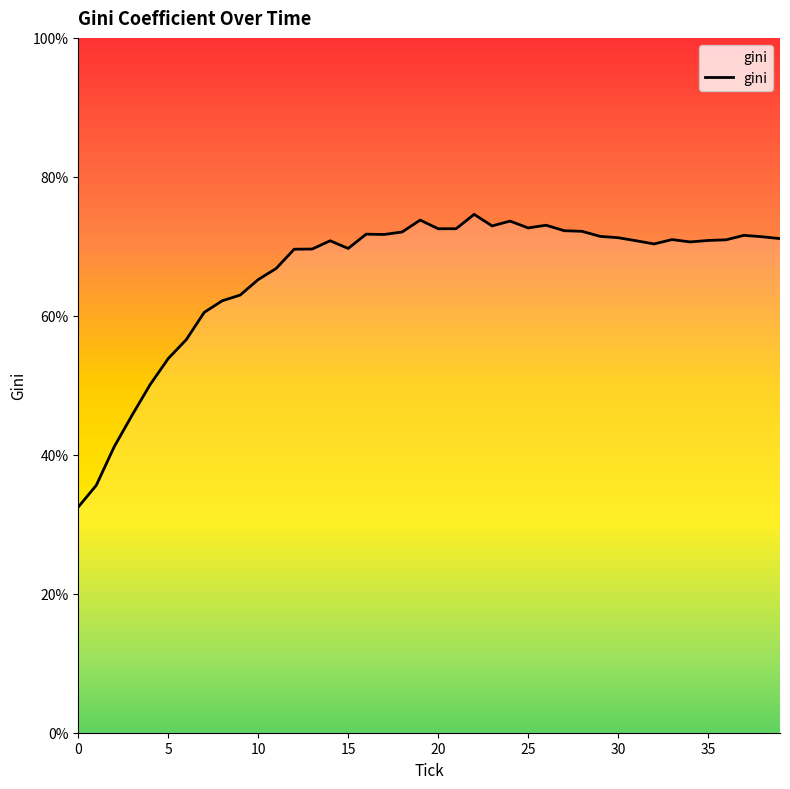

The chart shows a value of 117.7 at 33. True or false?

False